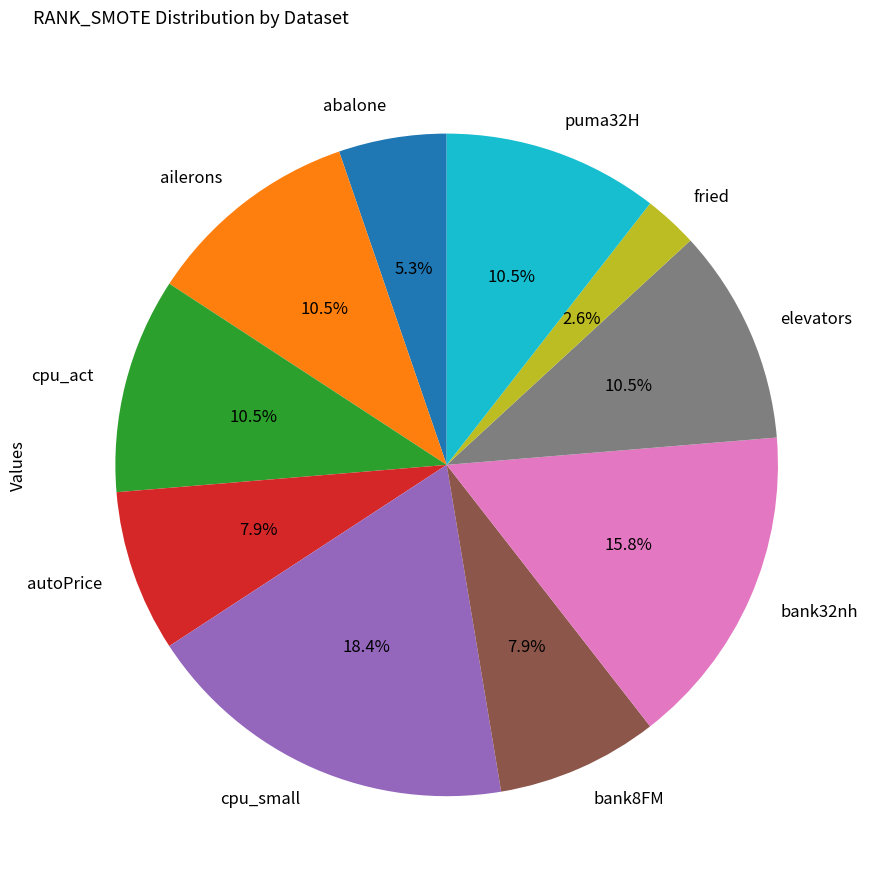

What percentage is NOT represented by cpu_act?

89.5%